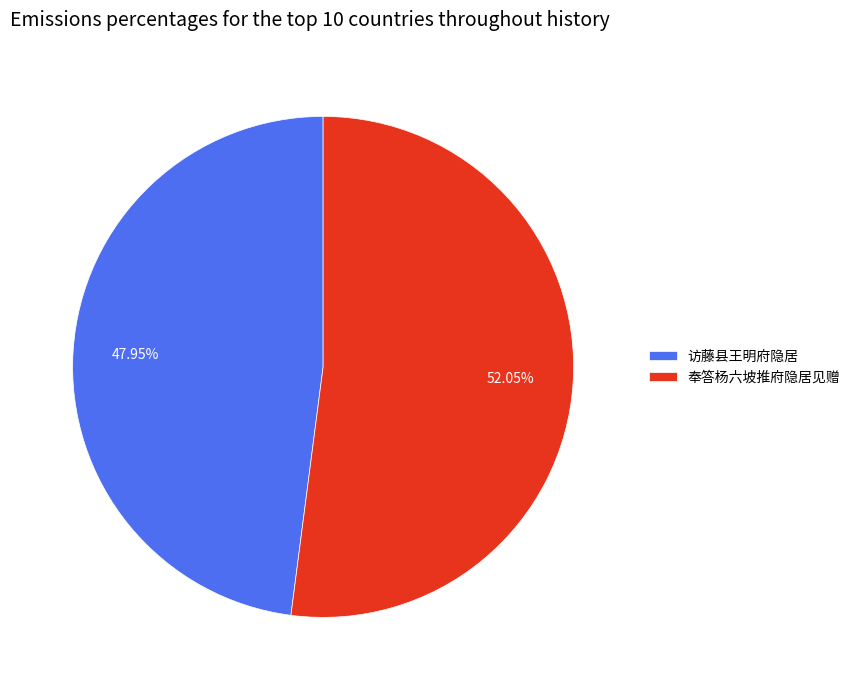

How many segments does this pie chart have?

2